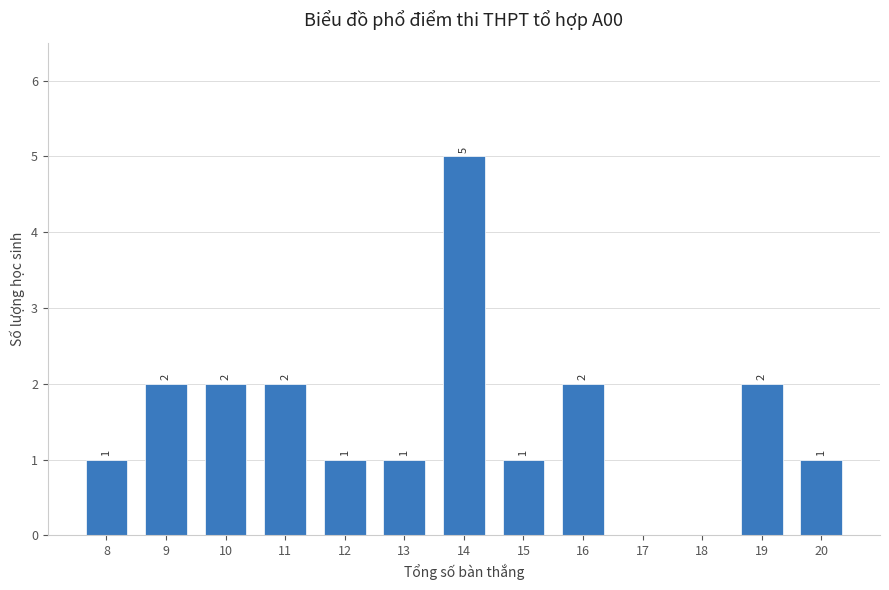

Reading left to right, transcribe all the data shown in this chart.

8=1	9=2	10=2	11=2	12=1	13=1	14=5	15=1	16=2	17=0	18=0	19=2	20=1